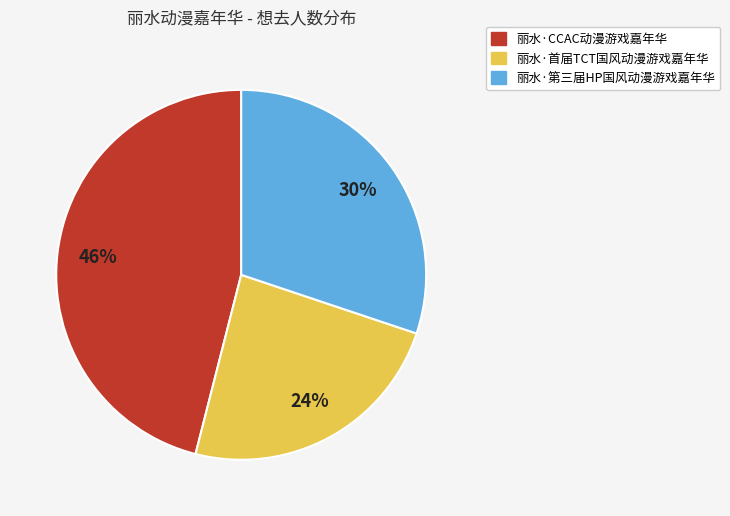

To the nearest percent, what is the difference between the largest and smallest slice percentages?

22%